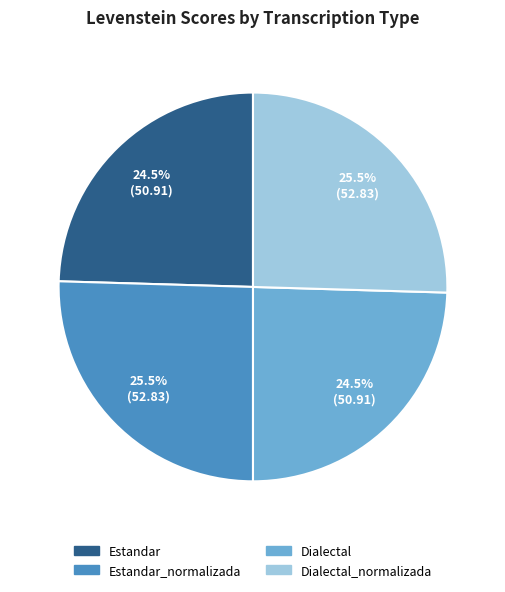

Does any single category account for the majority?

No